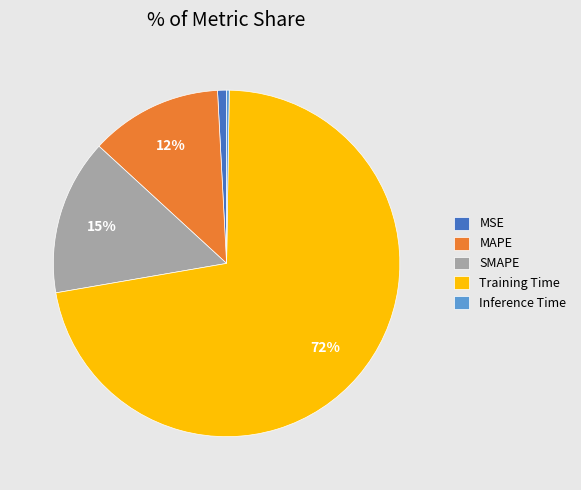

To the nearest percent, what is the difference between the largest and smallest slice percentages?

72%